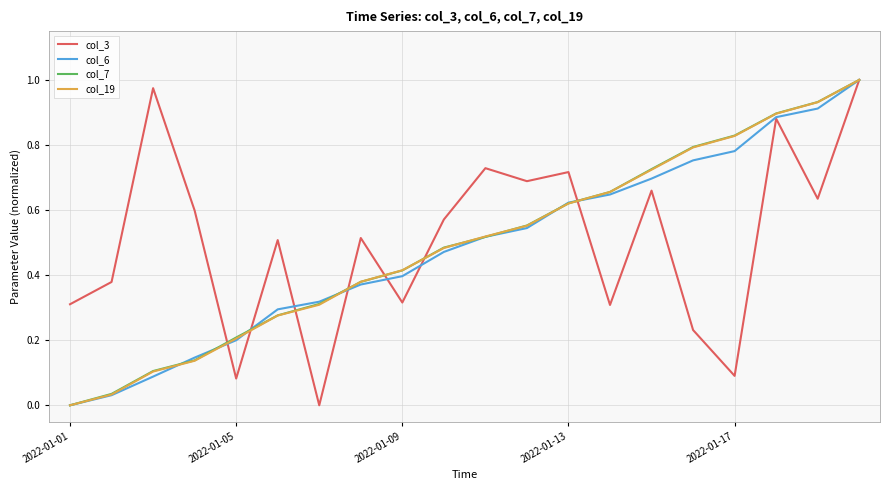

True or false: col_6 and col_3 cross at least once.

True